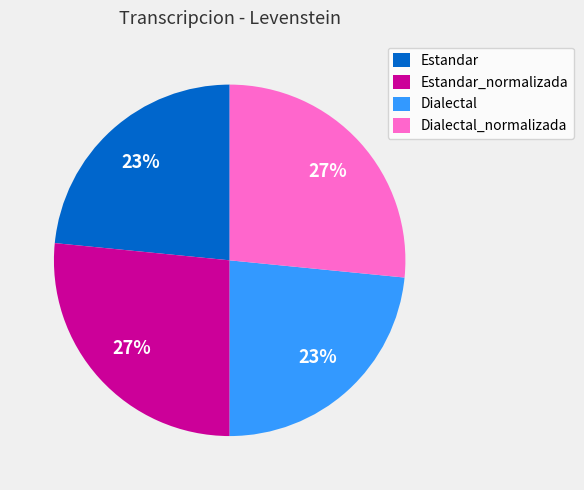

True or false: Dialectal accounts for 36% of the total.

False